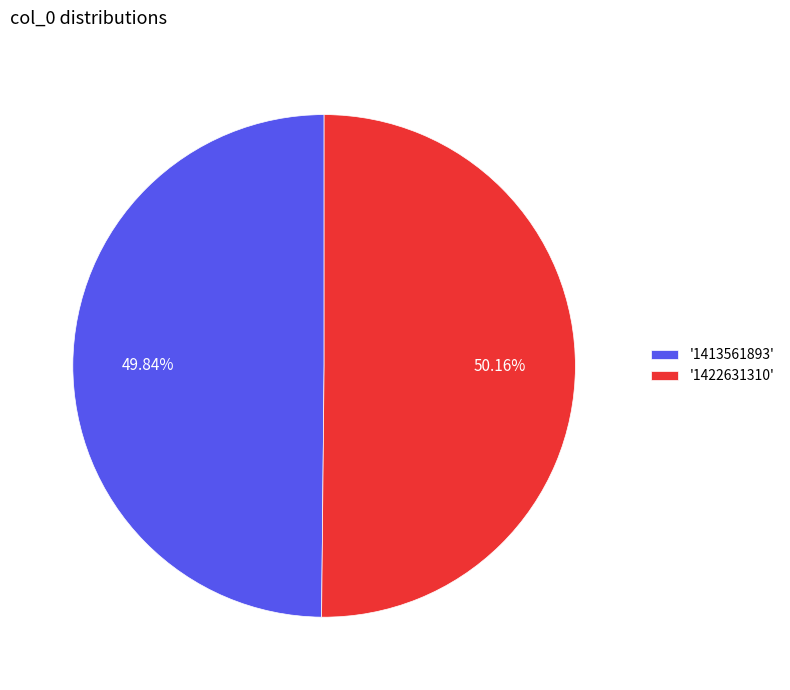

Does any single category account for the majority?

Yes